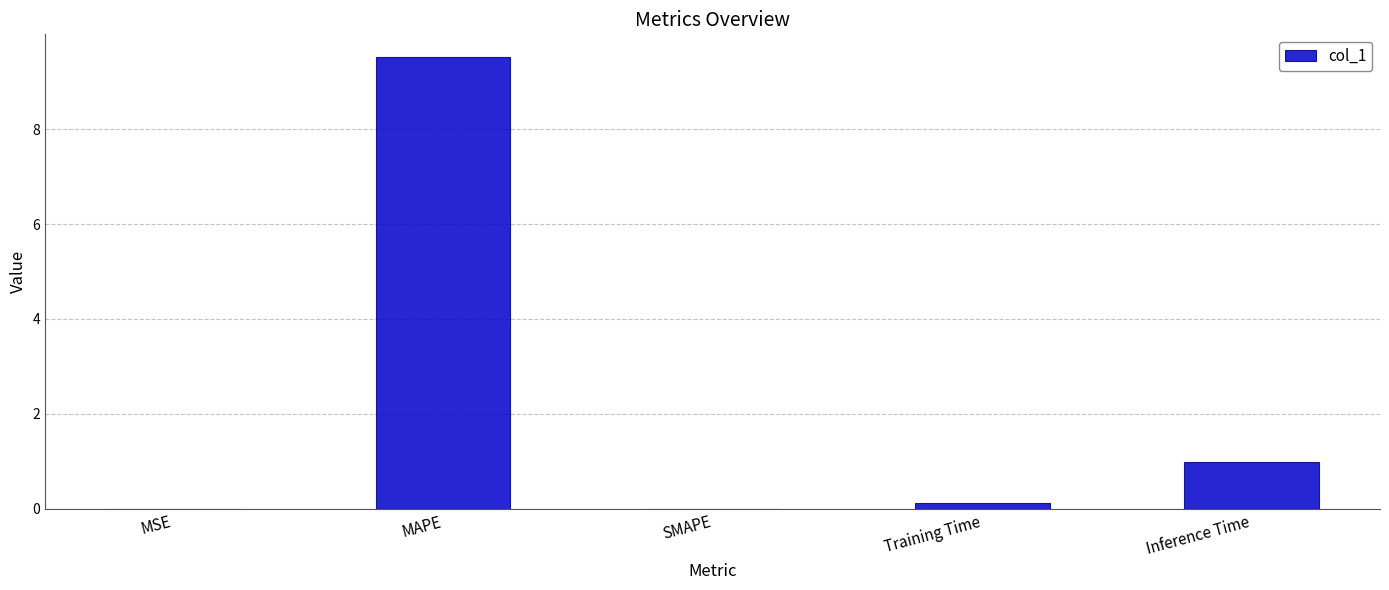

How many categories are shown in the chart?

5